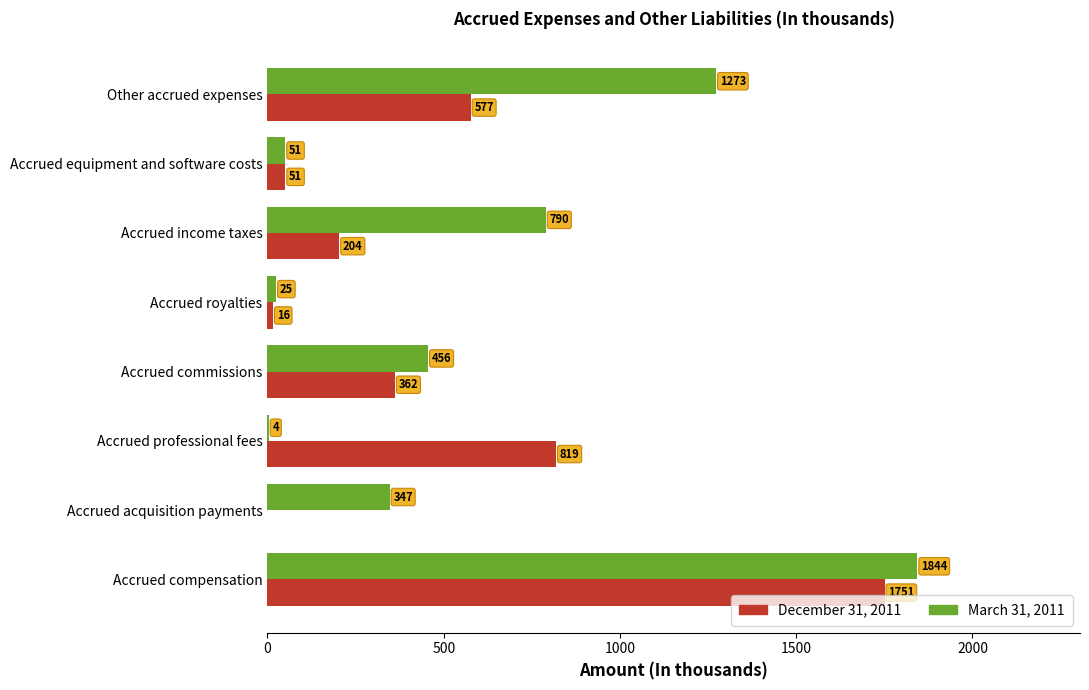

What is the total value across all series at Accrued compensation?

3595